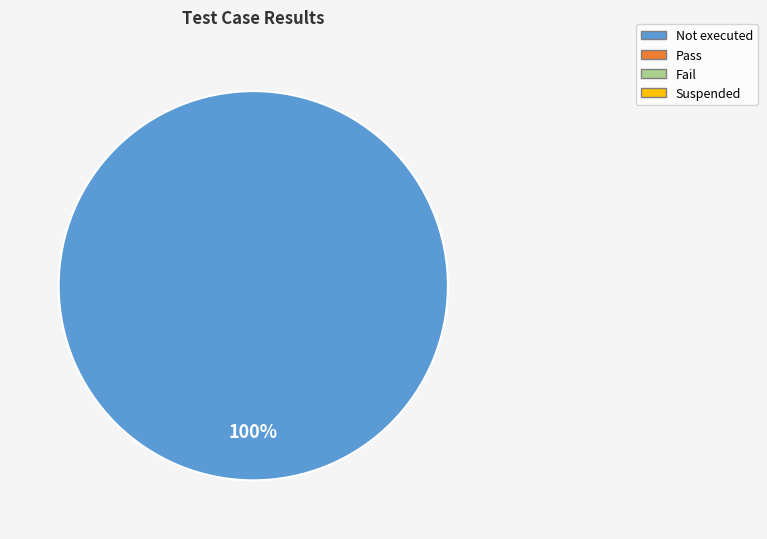

Is there a majority slice in this chart?

Yes